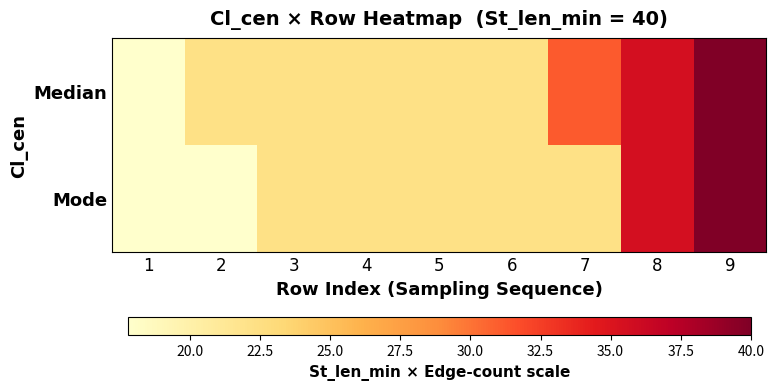

How many distinct data groups are displayed?

2